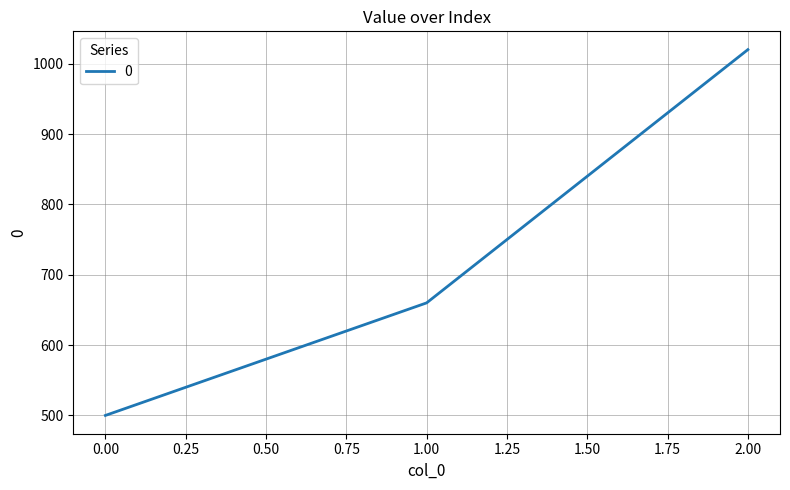

Rank the categories by value from lowest to highest.

0.00, 1.00, 2.00